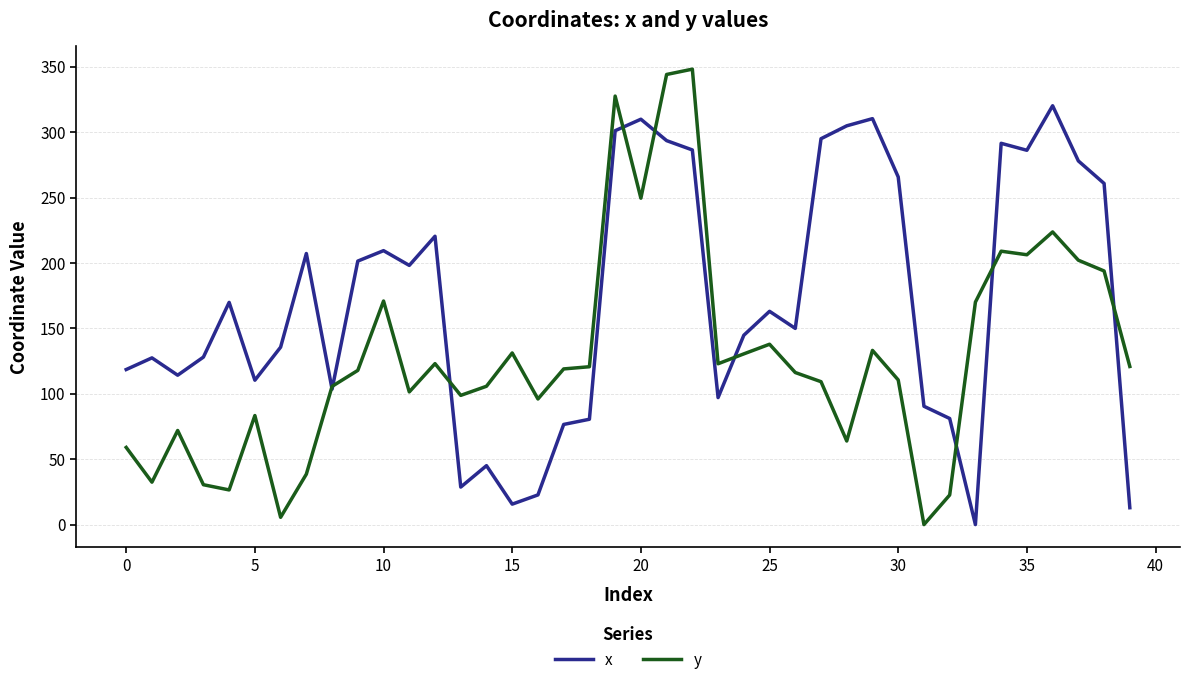

Which series has the largest range (max minus min)?

y